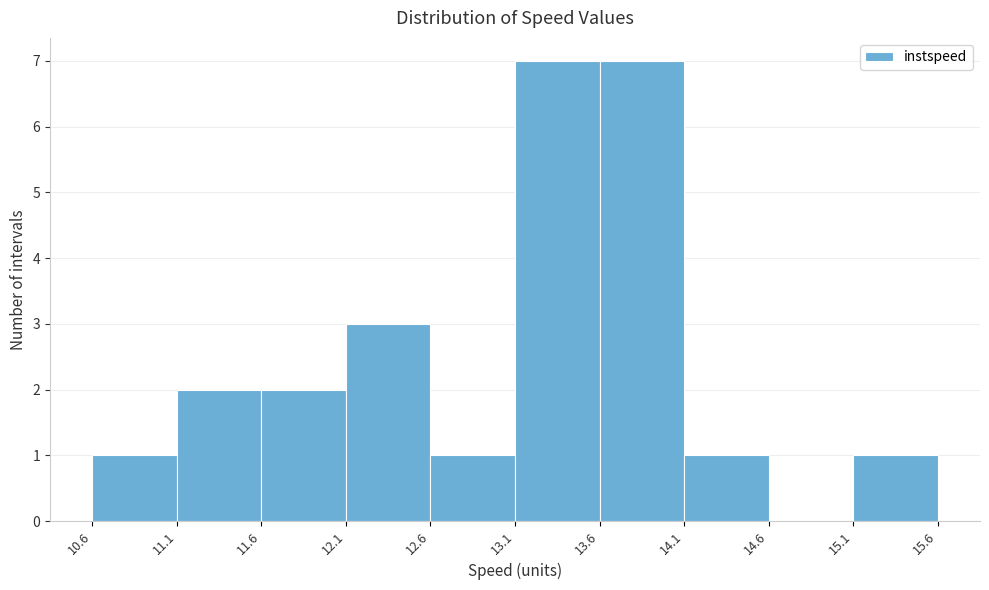

Reading left to right, transcribe this chart: for each bar, give the range it covers on the x-axis and its height. The values are not printed on the chart, so give them approximately, as read against the axis.

10.6 to 11.1: 1
11.1 to 11.6: 2
11.6 to 12.1: 2
12.1 to 12.6: 3
12.6 to 13.1: 1
13.1 to 13.6: 7
13.6 to 14.1: 7
14.1 to 14.6: 1
14.6 to 15.1: 0
15.1 to 15.6: 1